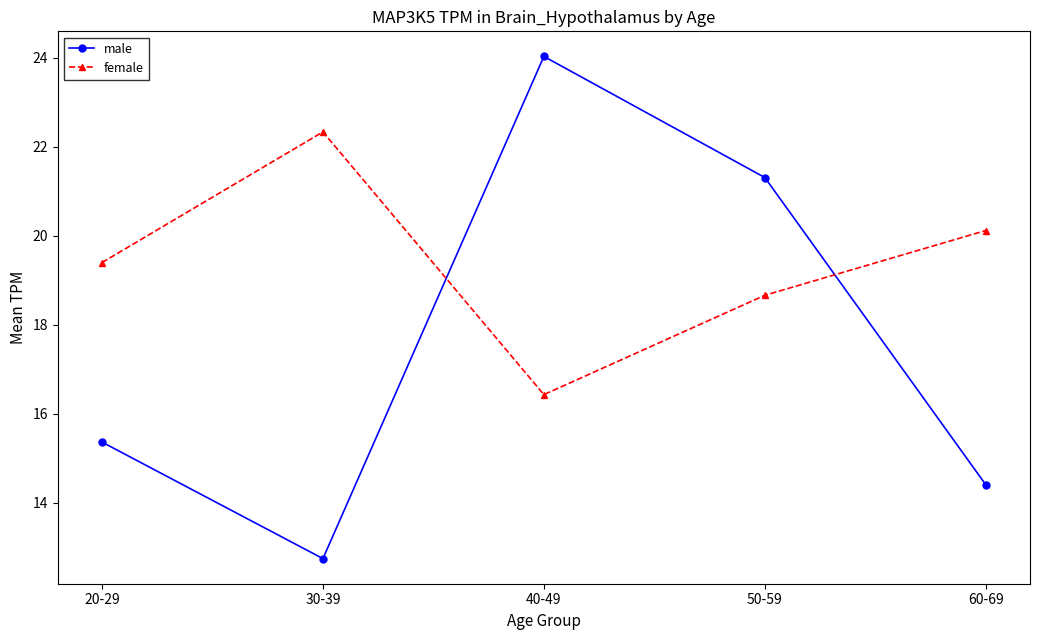

True or false: male has more than 0 points higher than both neighbors.

True